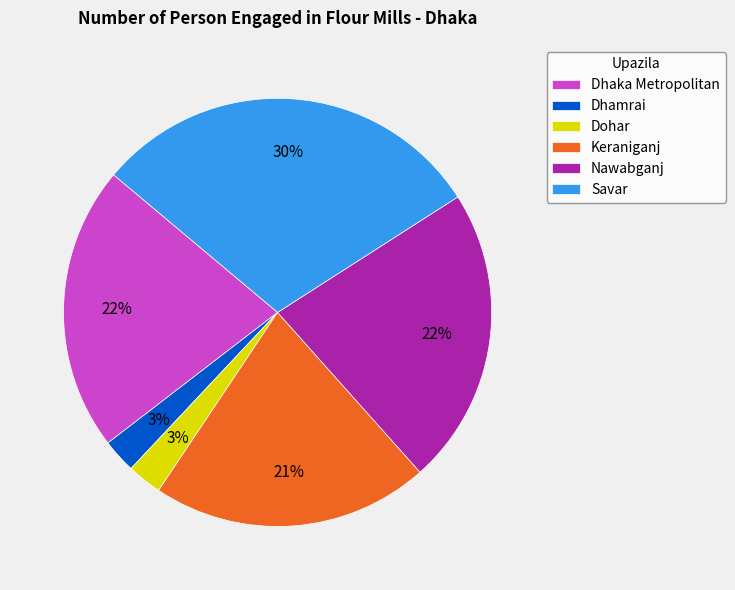

The Dhaka Metropolitan slice represents 22% of the pie. True or false?

True